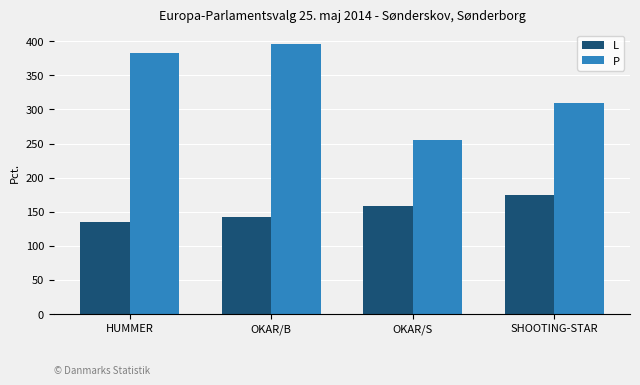

Reading left to right, transcribe all the data shown in this chart.

L: 135	142	159	174
P: 383	396	255	309